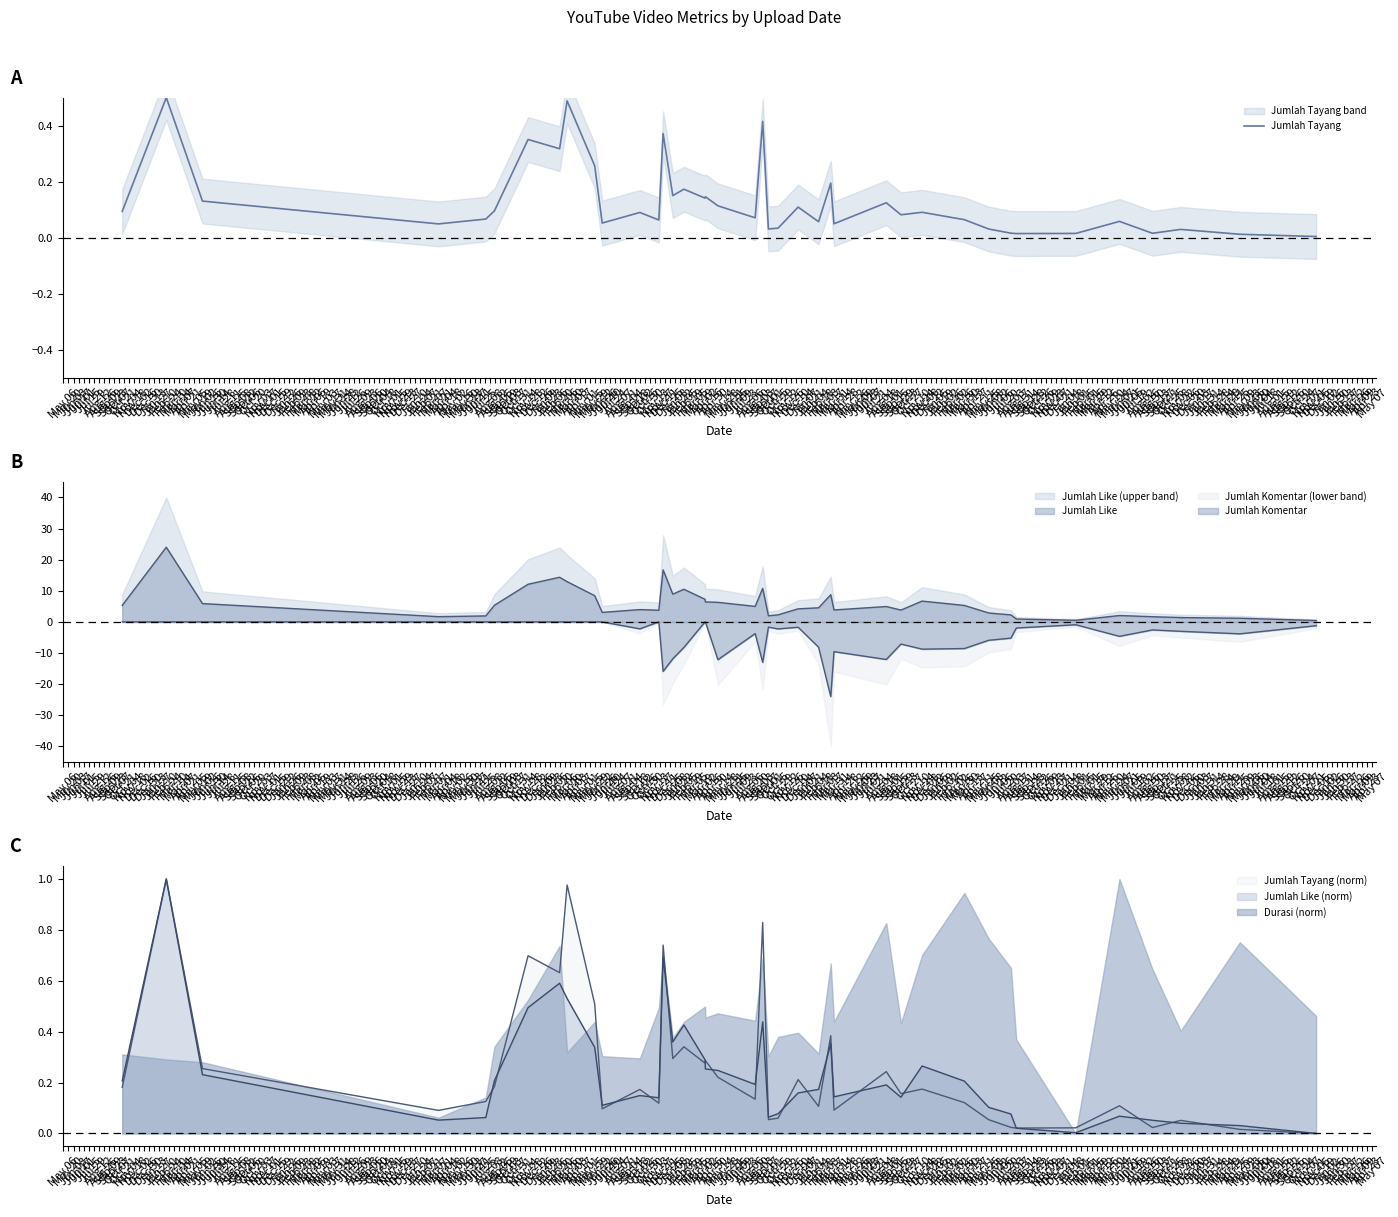

What is the difference between the maximum and second lowest values?

0.5